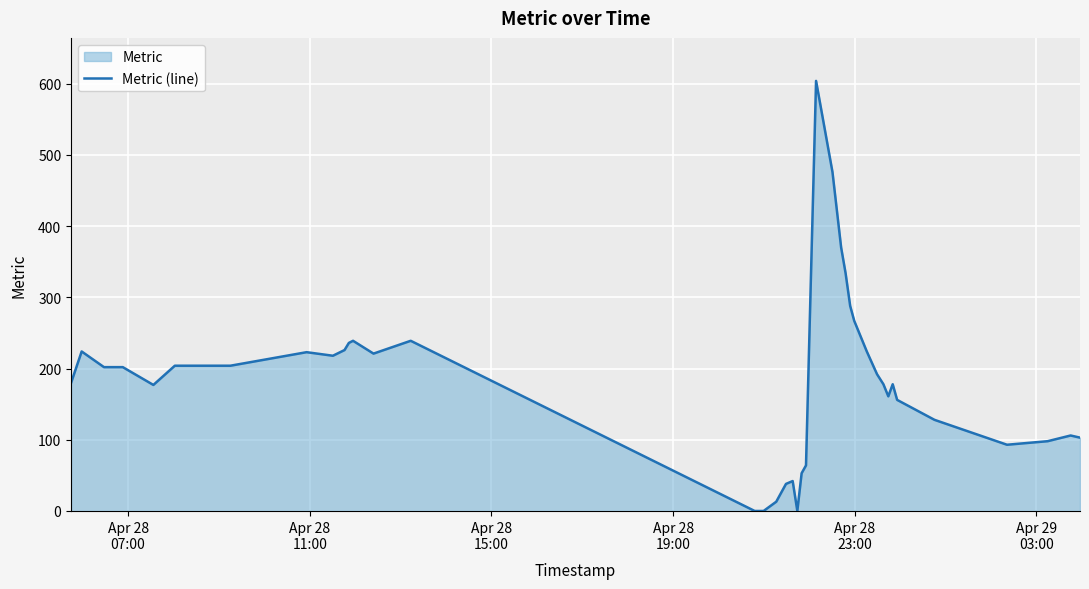

What is the sum of all values?

7161